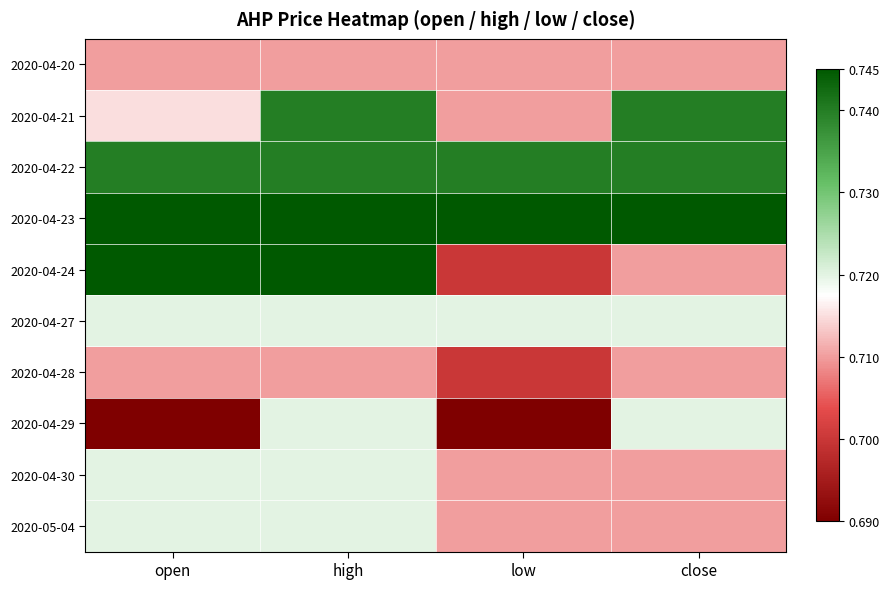

What is the greatest value displayed?

0.7